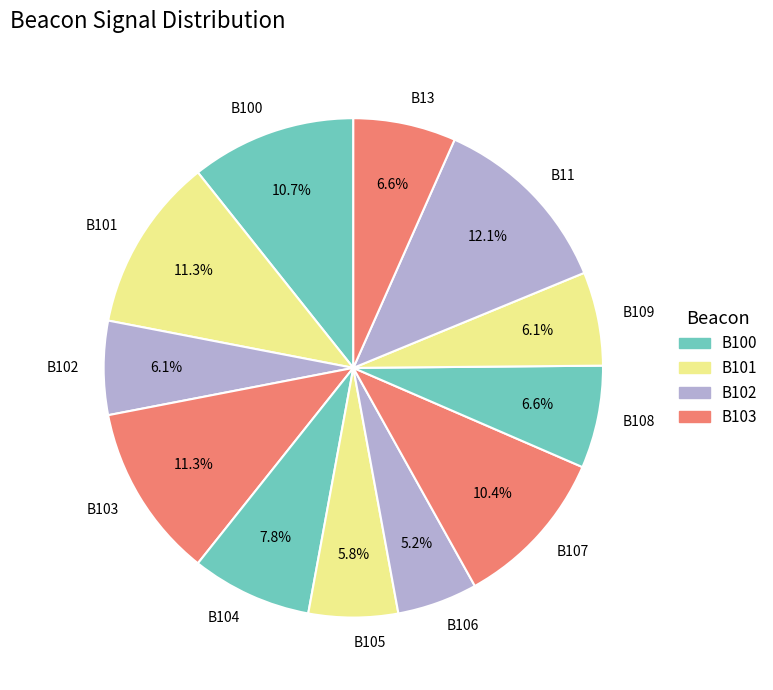

True or false: B13 accounts for 7% of the total.

True